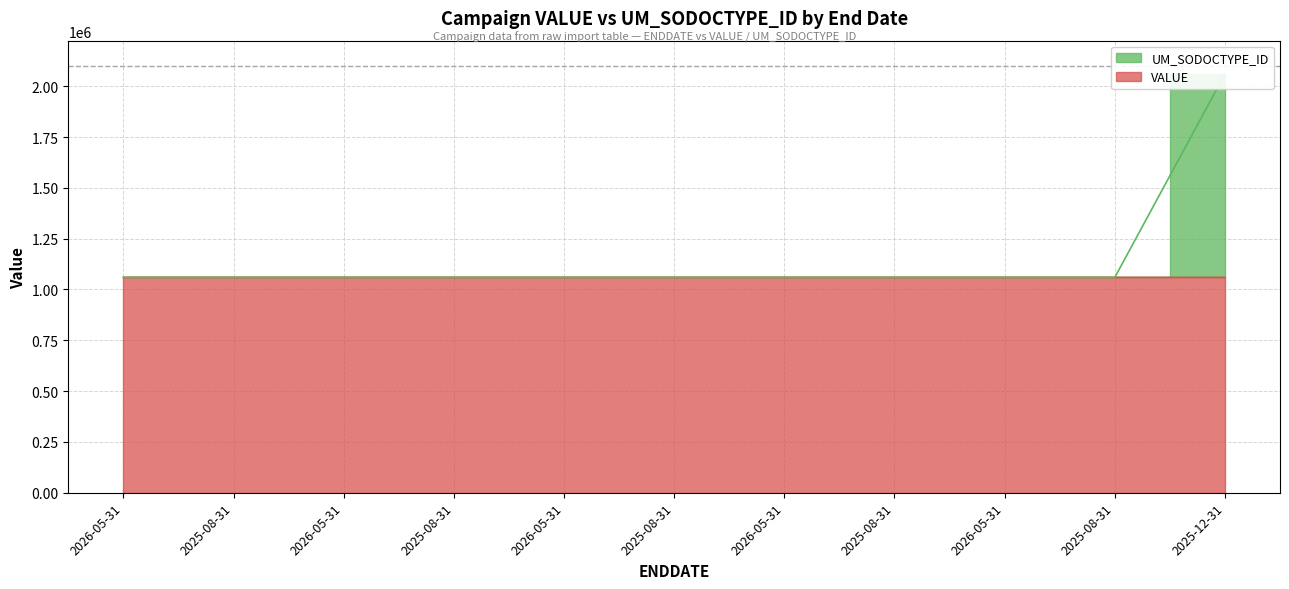

What is the label of the 8th point from the left?

2025-08-31